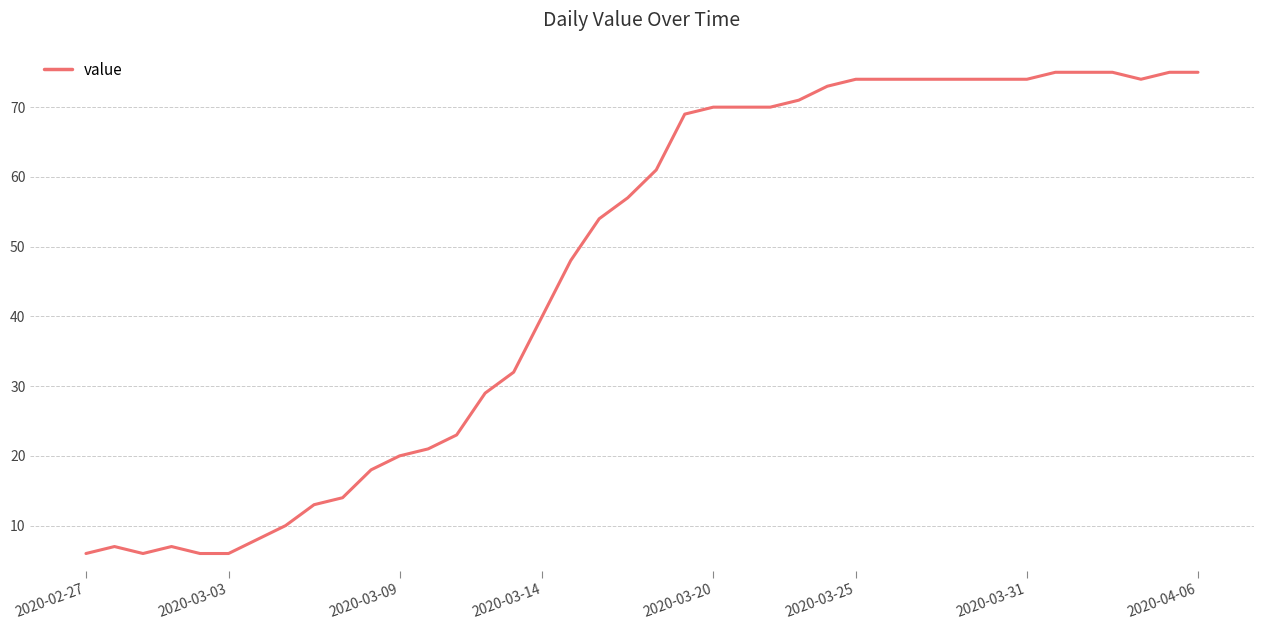

What is the greatest value displayed?

75